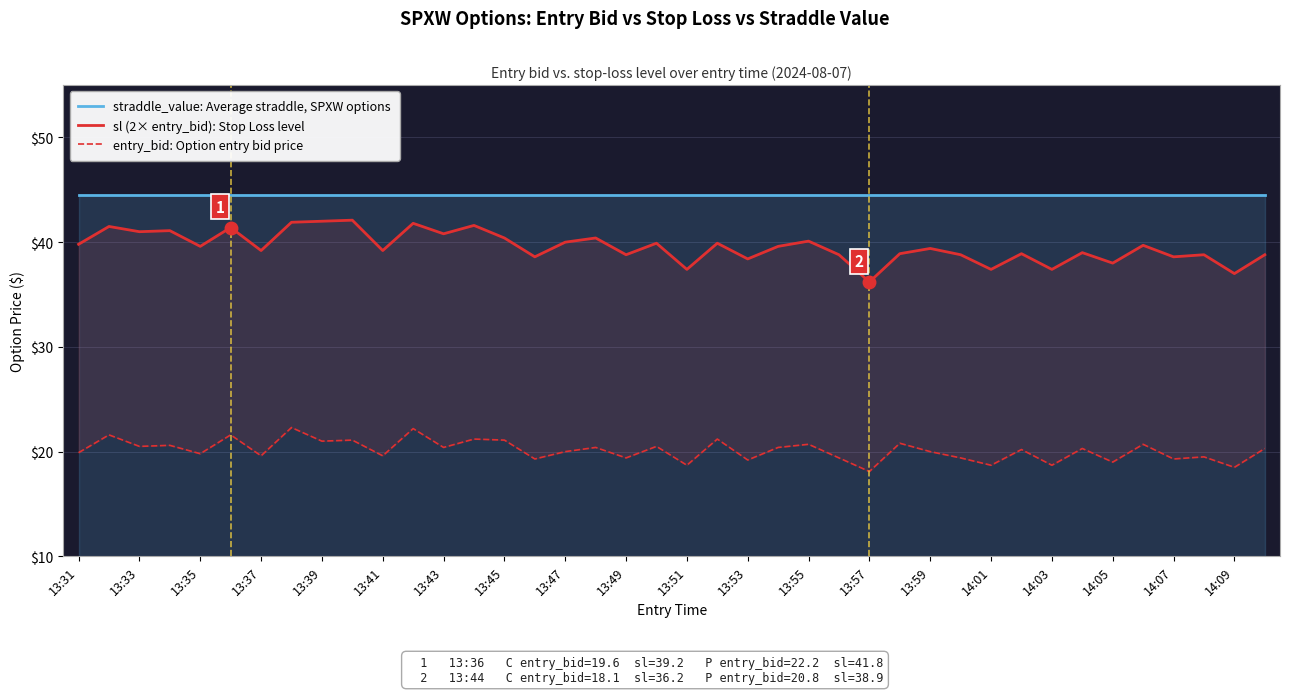

What is the approximate value of sl (2× entry_bid): Stop Loss level at 13:31?

39.8